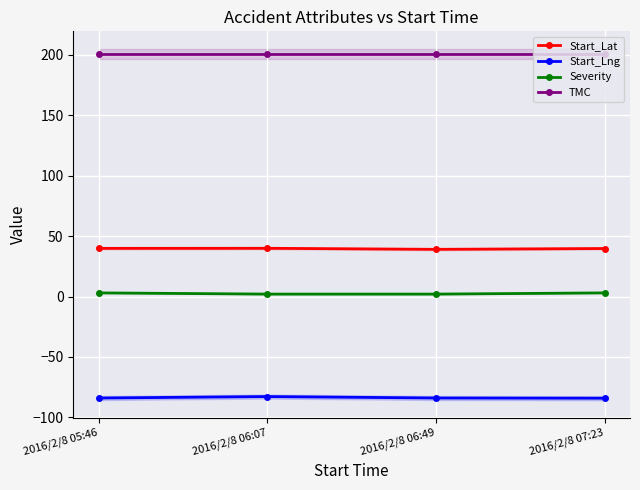

In Start_Lng, how many points are higher than both neighbors (excluding endpoints)?

1